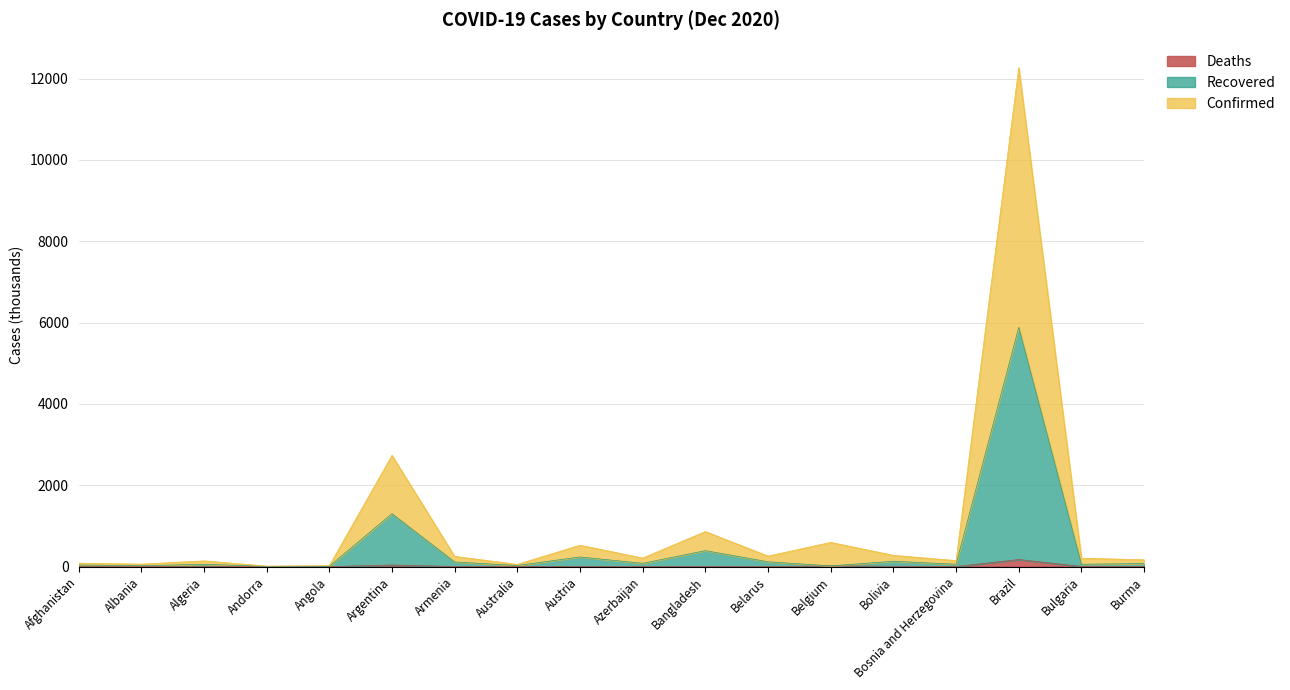

What is the total value across all series at Afghanistan?

85.8